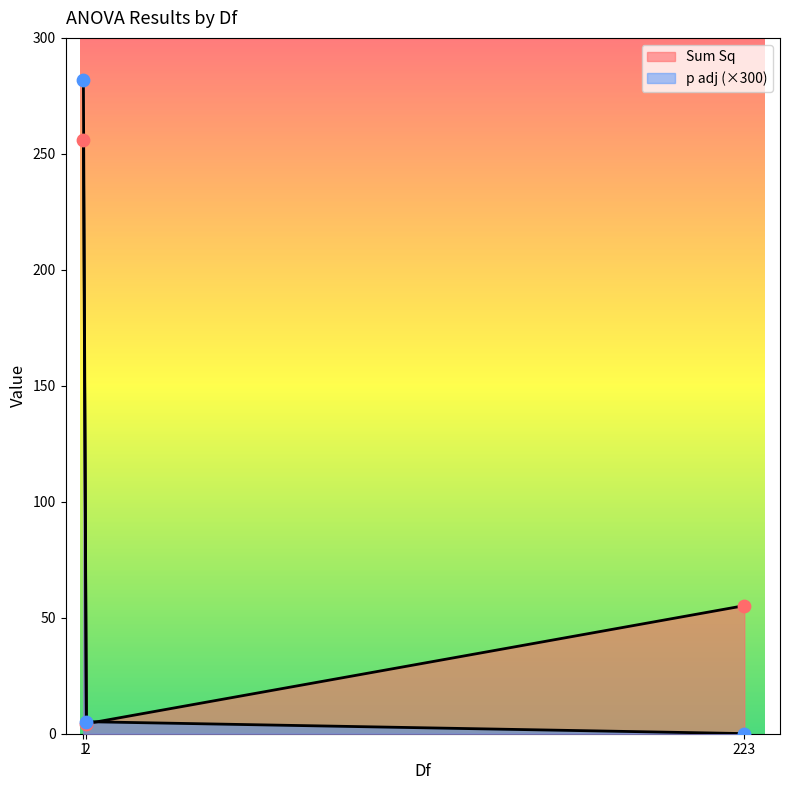

Which series contains the highest Y value?

p adj